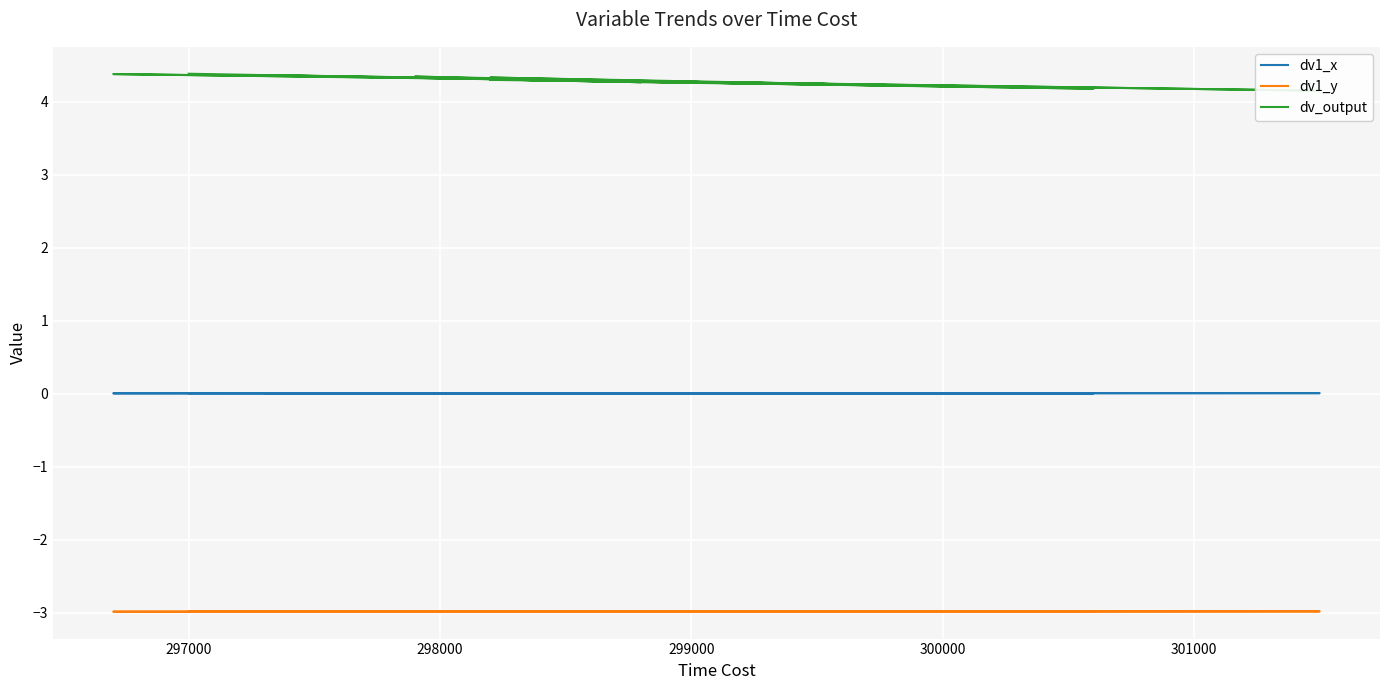

Which series has the widest spread of values?

dv_output